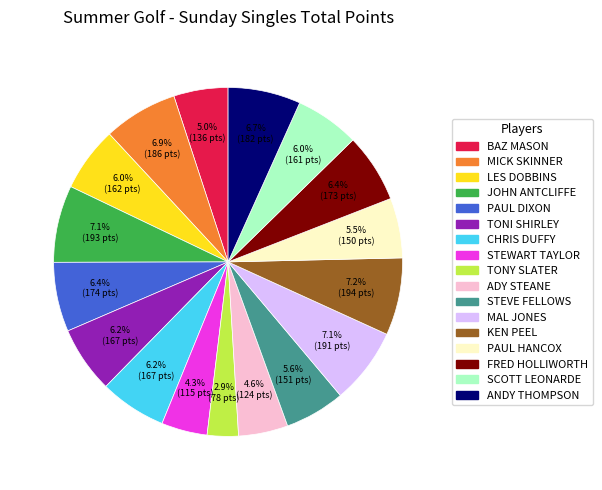

Which category has the smallest portion of the pie?

TONY SLATER